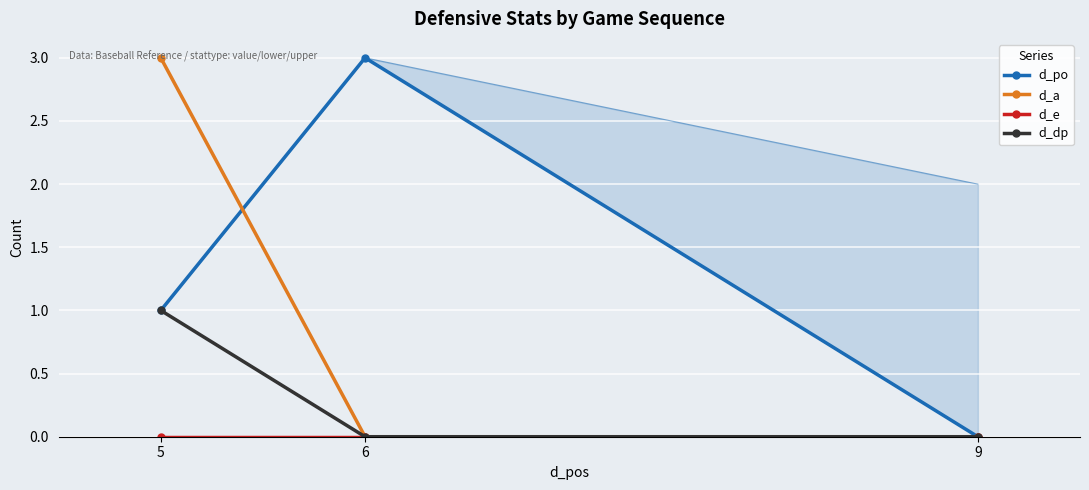

Reading right to left, list all the values displayed in this chart.

d_po: 0	3	1
d_a: 0	0	3
d_e: 0	0	0
d_dp: 0	0	1